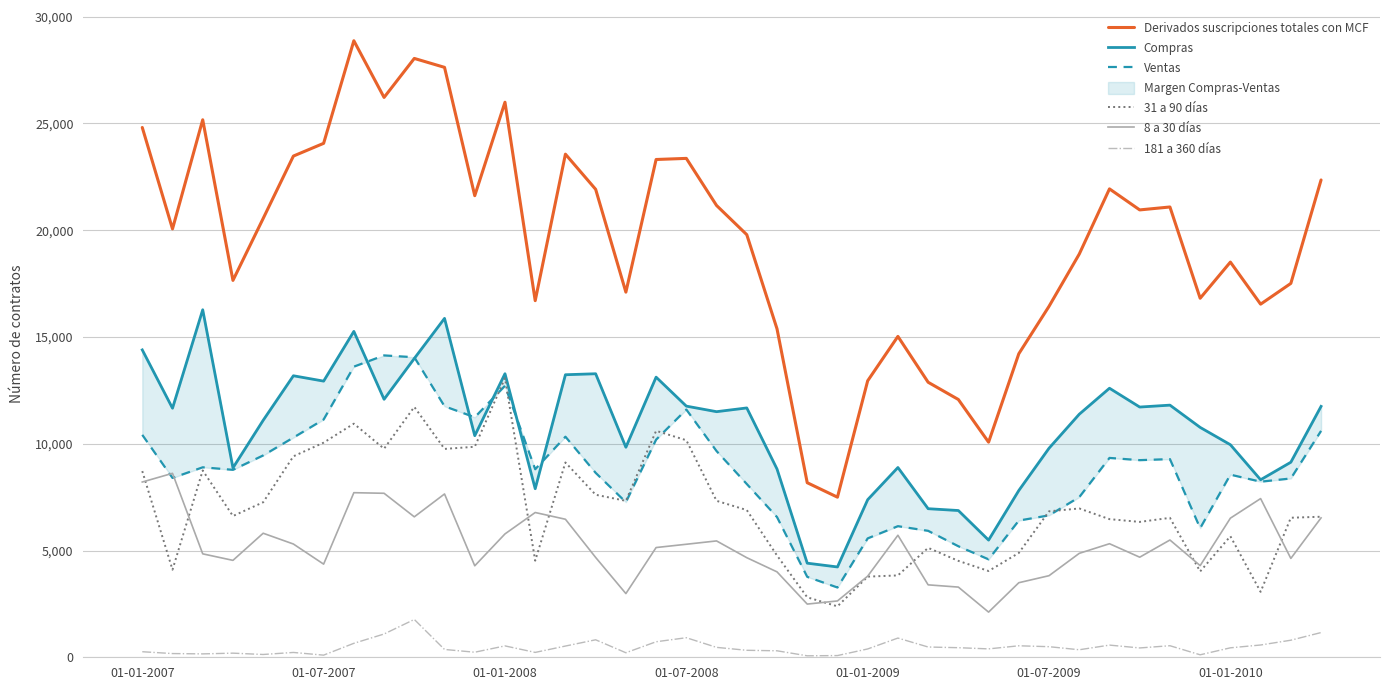

What is the smallest value displayed?

69